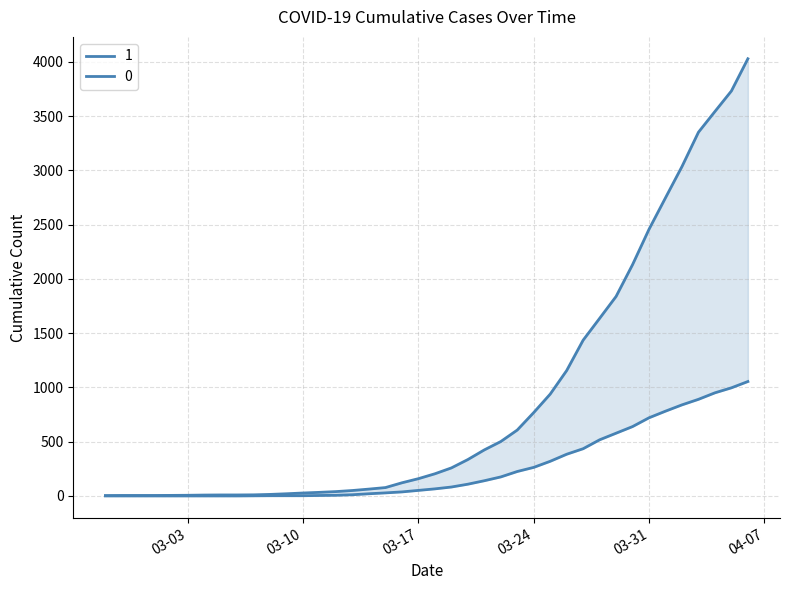

The 0 series shows 0 at 2020-03-02. True or false?

True